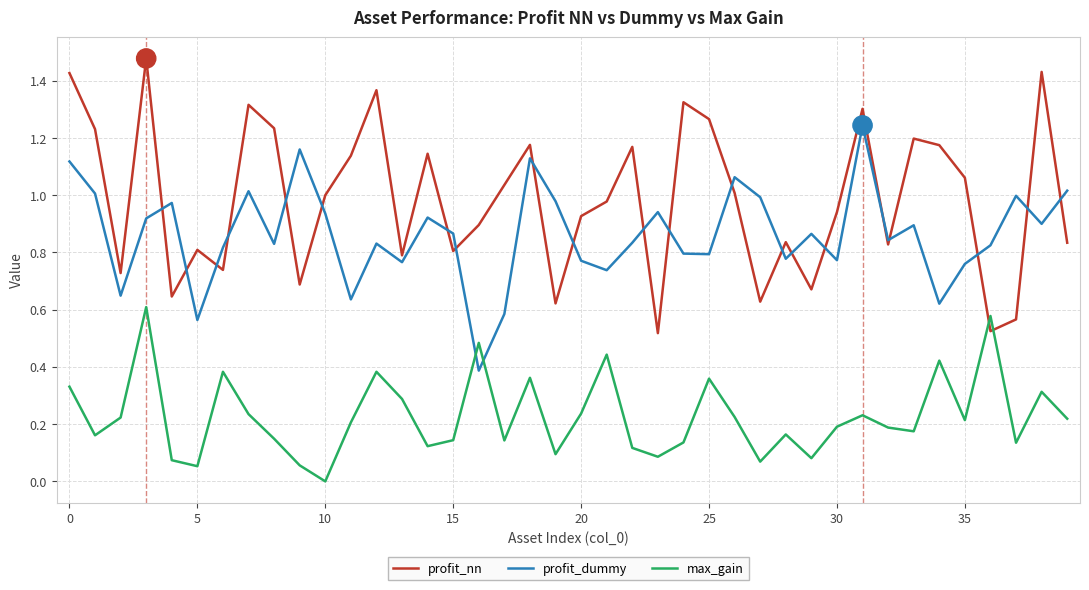

True or false: profit_dummy has more than 0 points higher than both neighbors.

True